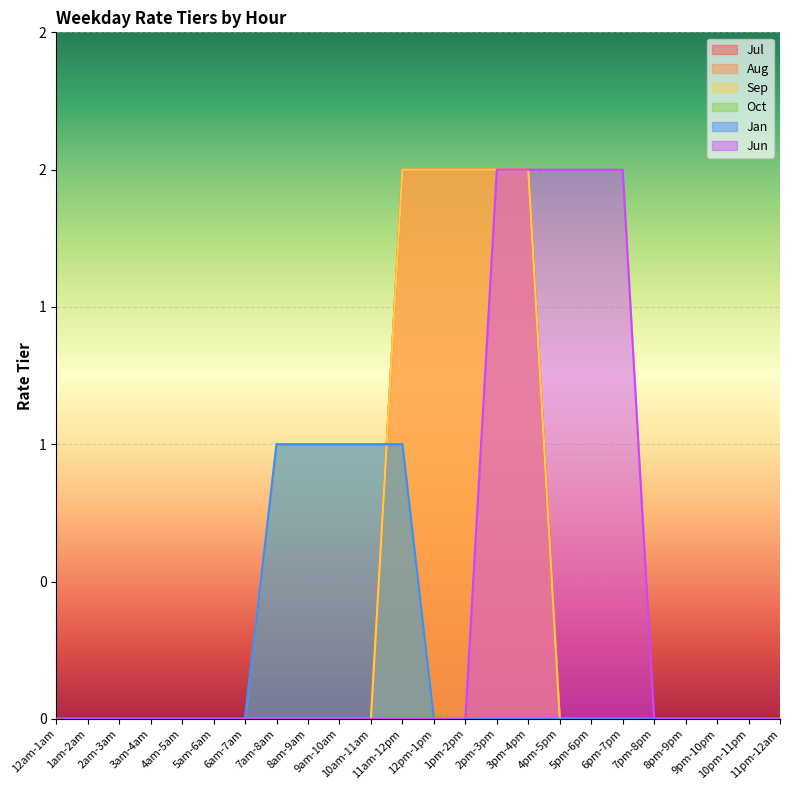

At which category is the sum across all series the highest?

11am-12pm